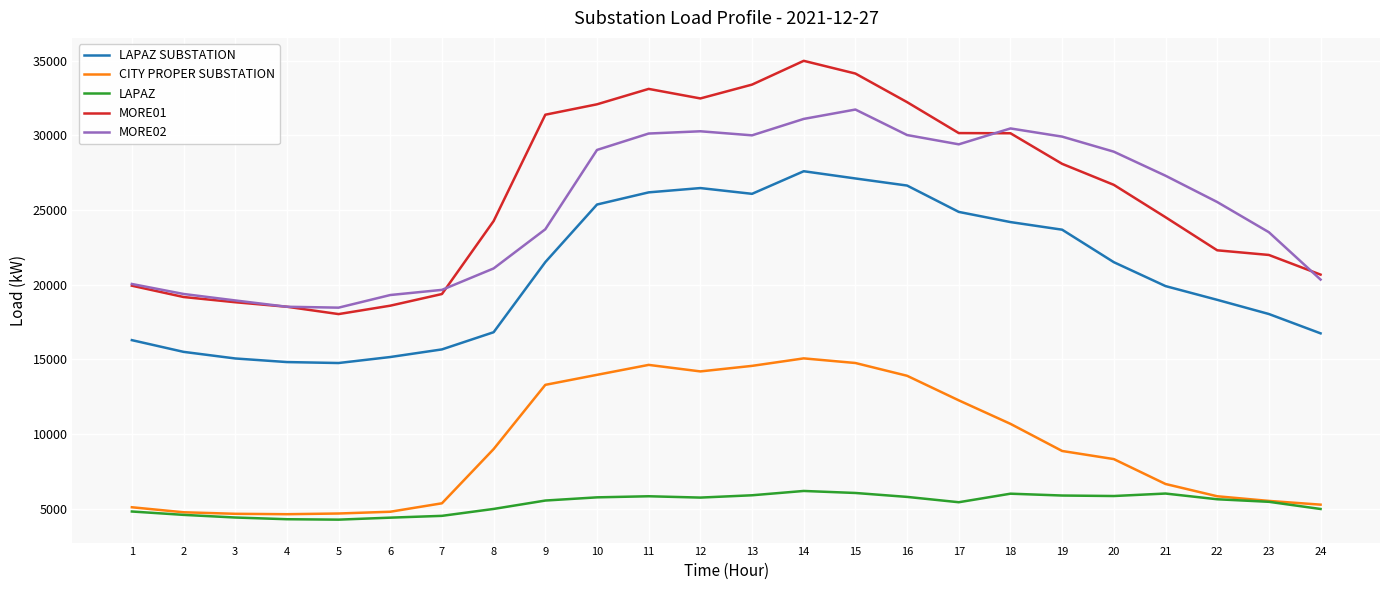

True or false: CITY PROPER SUBSTATION and LAPAZ SUBSTATION cross at least once.

False